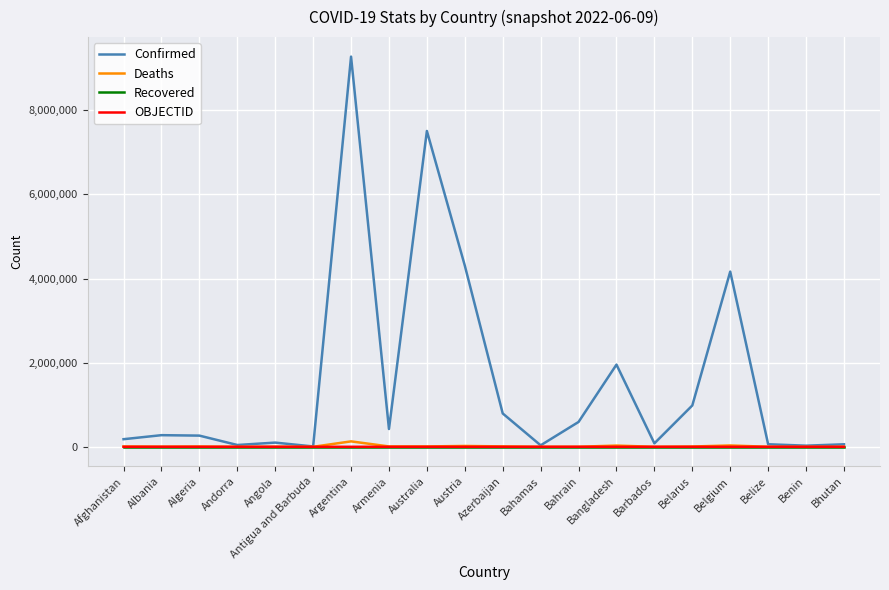

Which series has the widest spread of values?

Confirmed